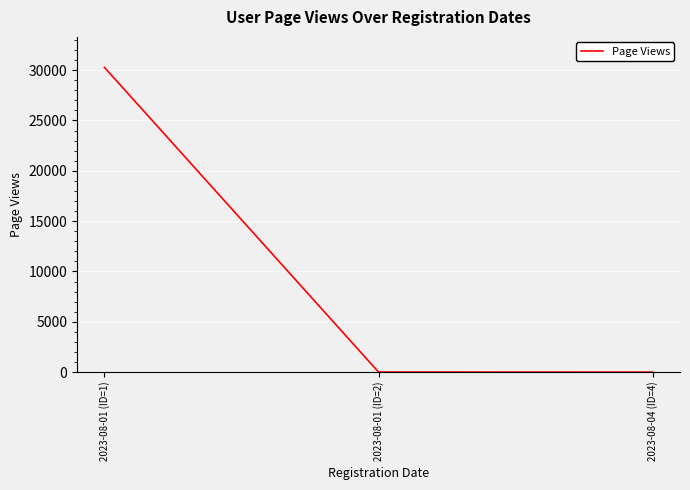

Is it true that the value at 2023-08-01 (ID=1) is 30280?

True